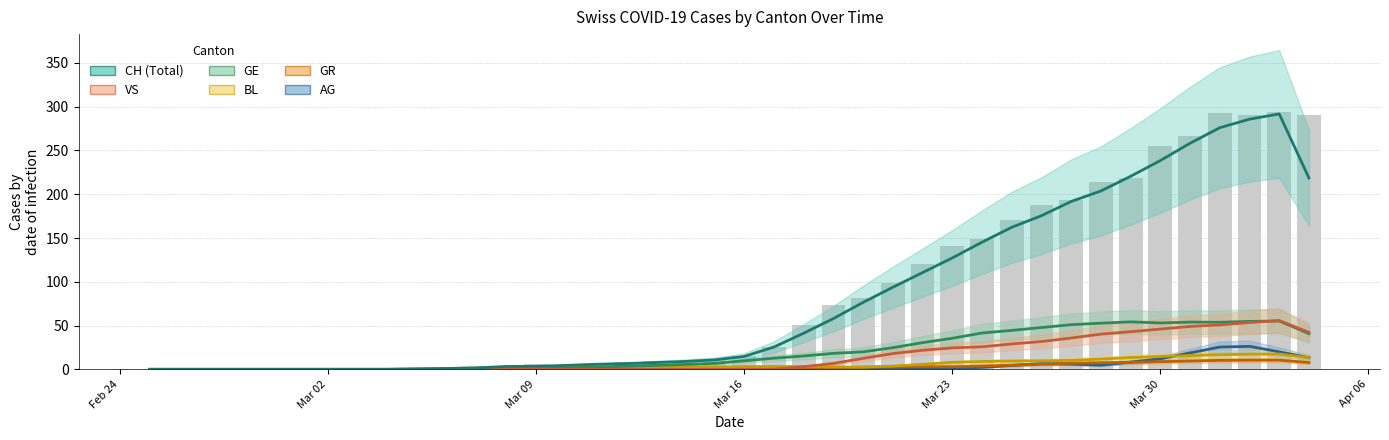

Rank the series by their maximum value, from lowest to highest.

GR, BL, AG, GE, VS, CH